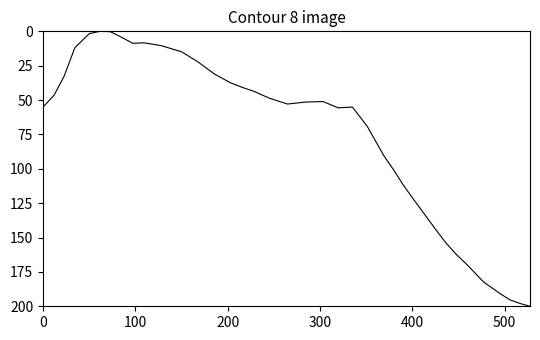

What is the difference between the maximum and minimum values?

200.0